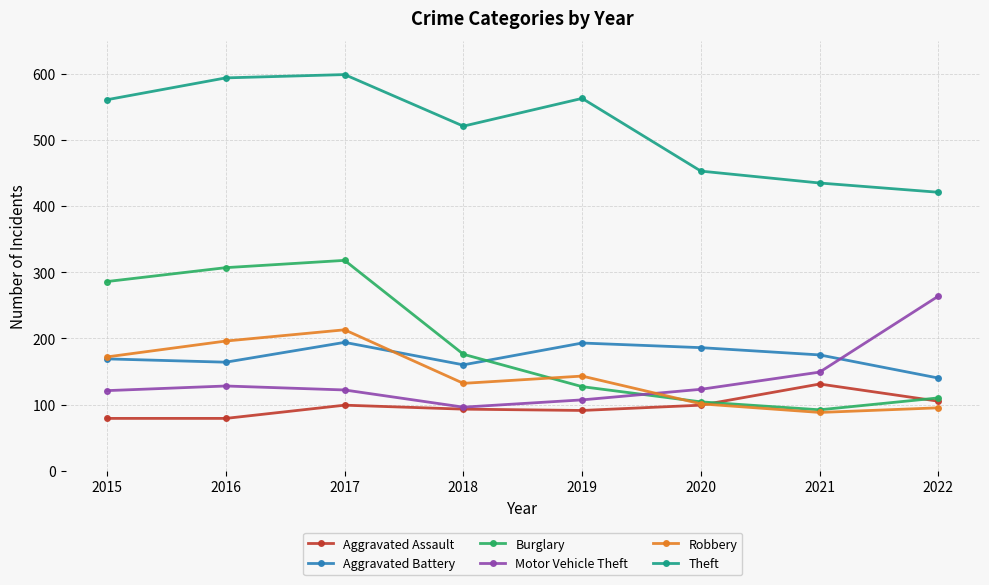

At which category does Robbery reach its first local peak?

2017